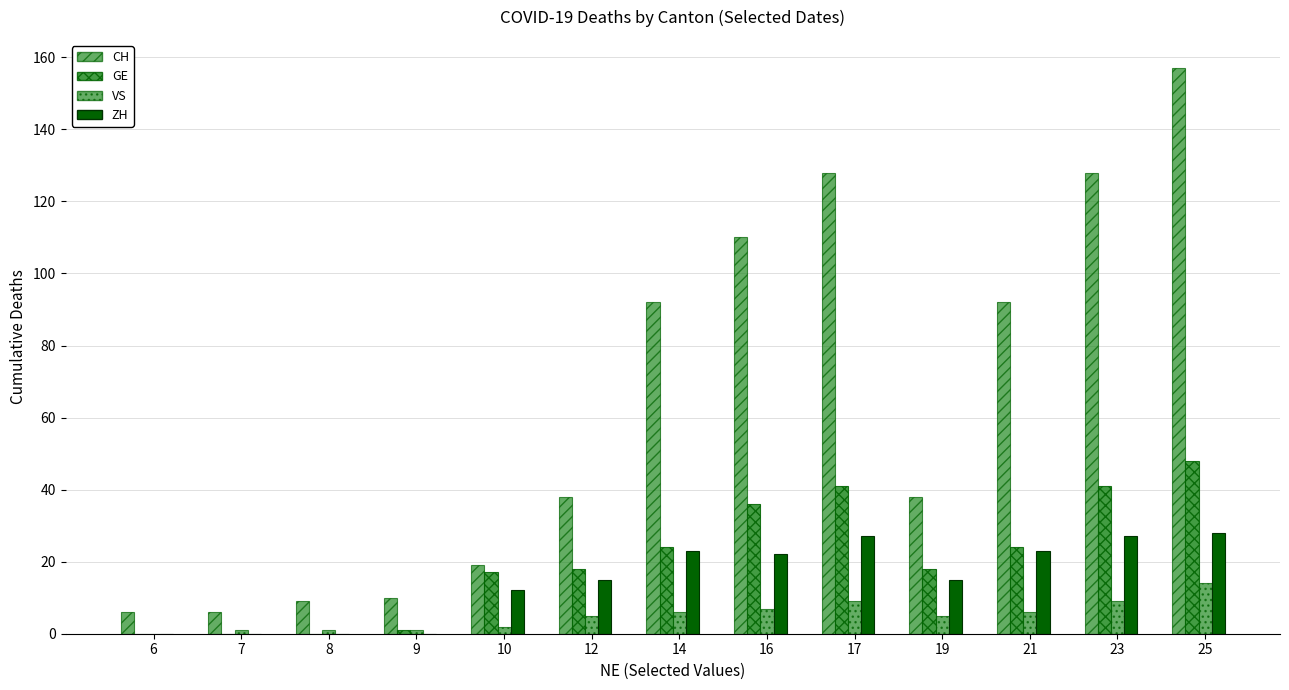

How many categories are shown in the chart?

13